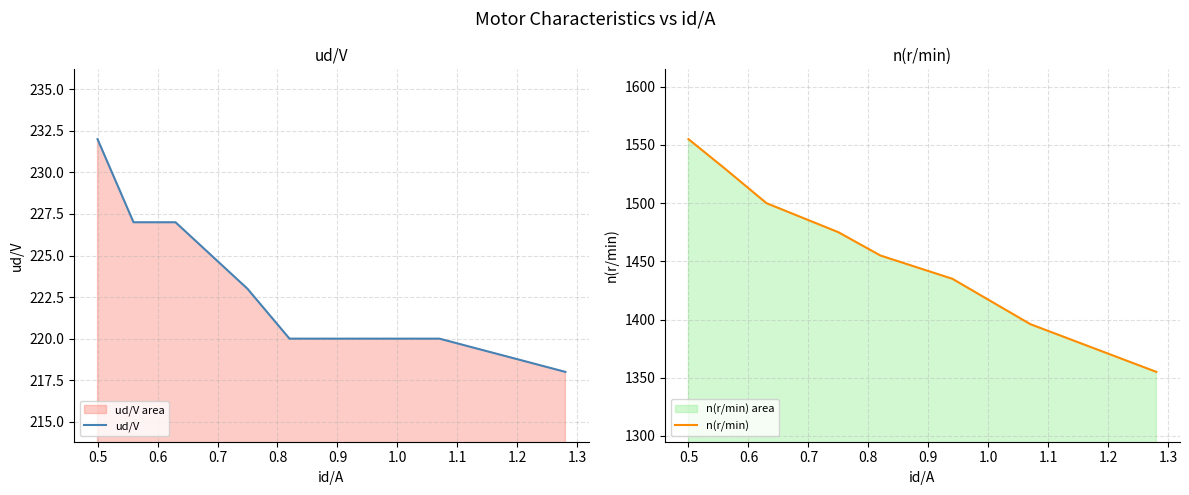

True or false: ud/V and n(r/min) cross at least once.

False